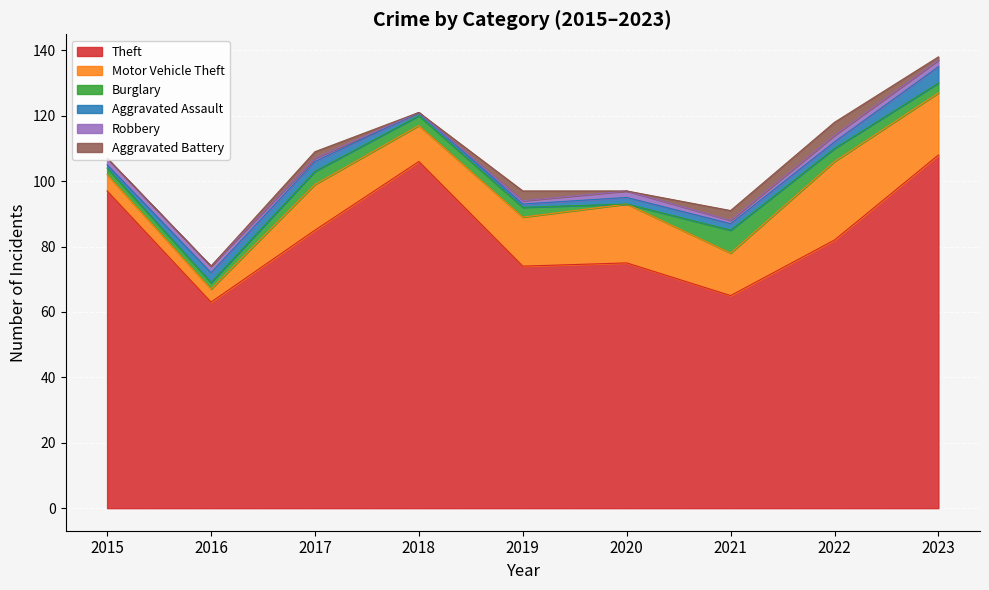

What is the value of the Theft point at the 1st from the left?

97